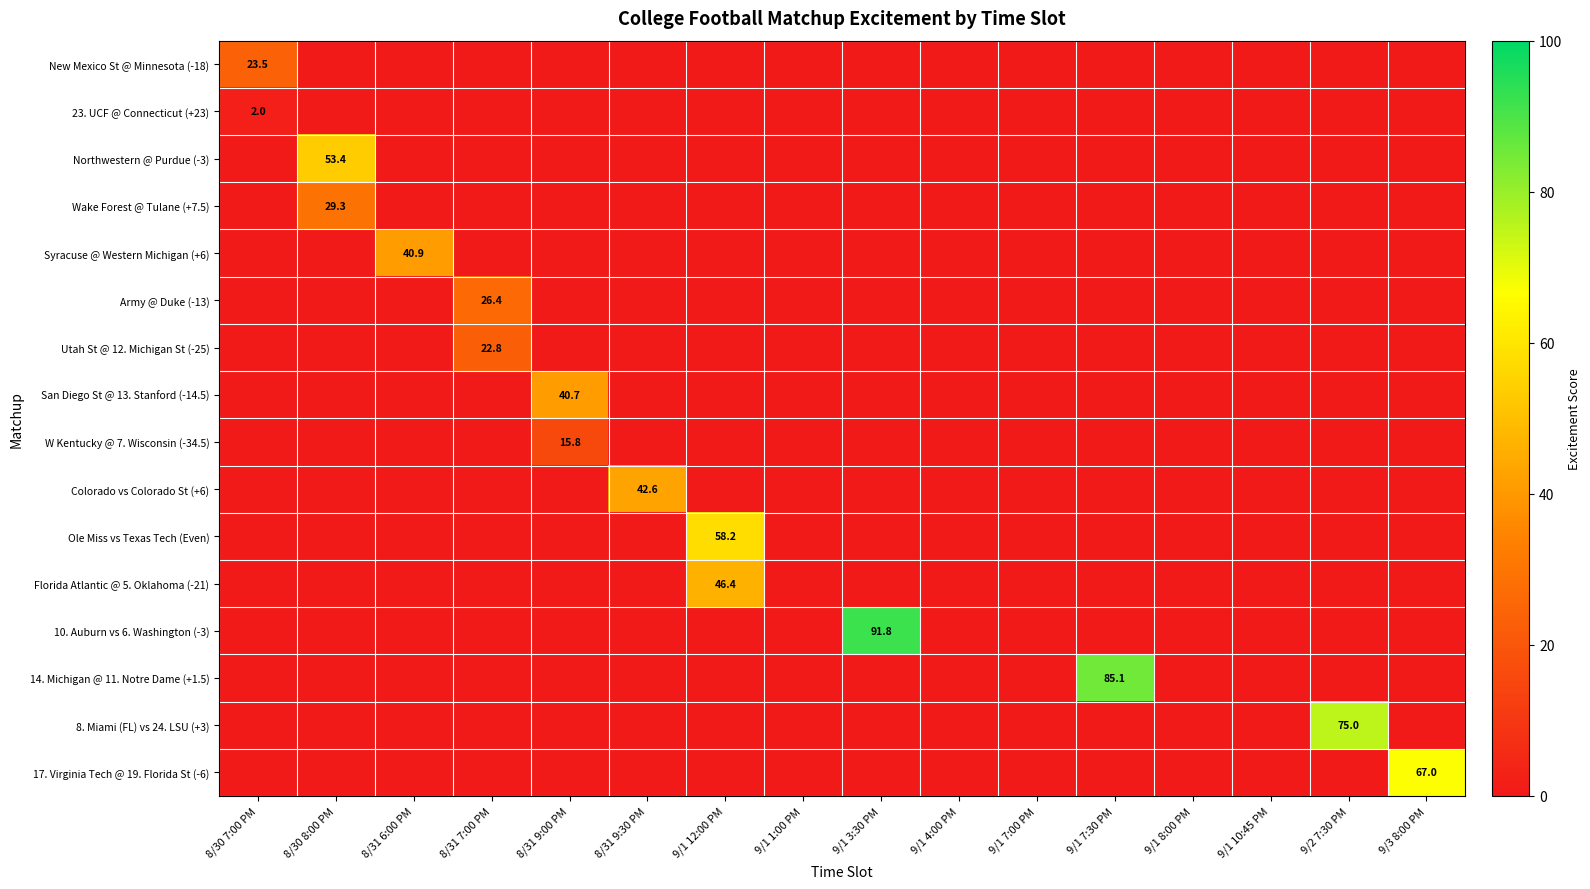

What is the total value across all series at 8/30 8:00 PM?

82.7